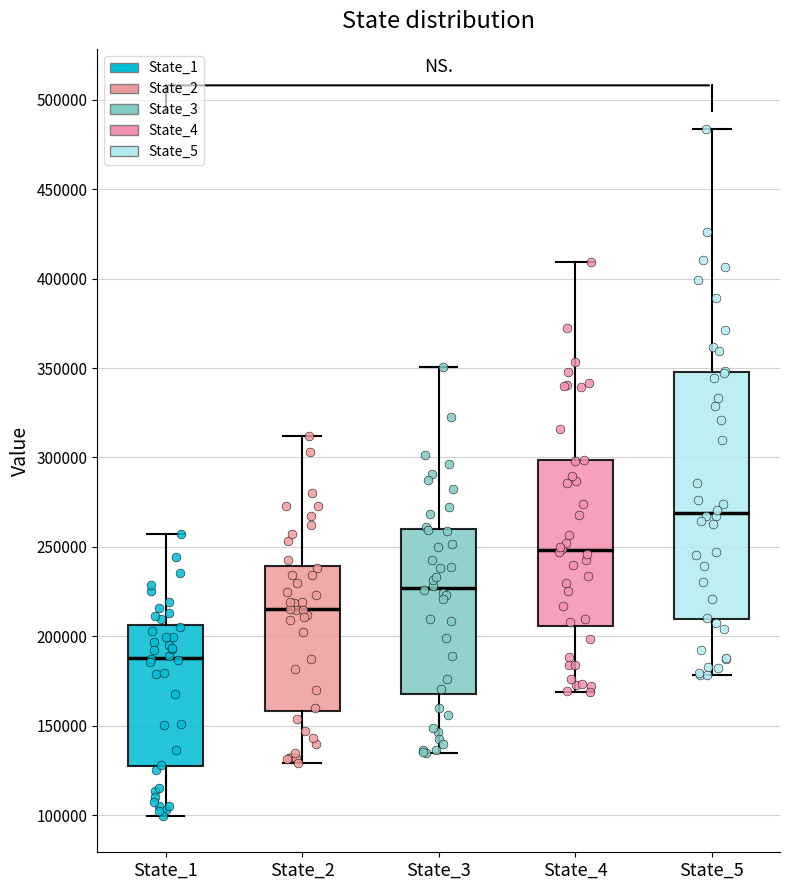

Which box has the highest median line?

State_5